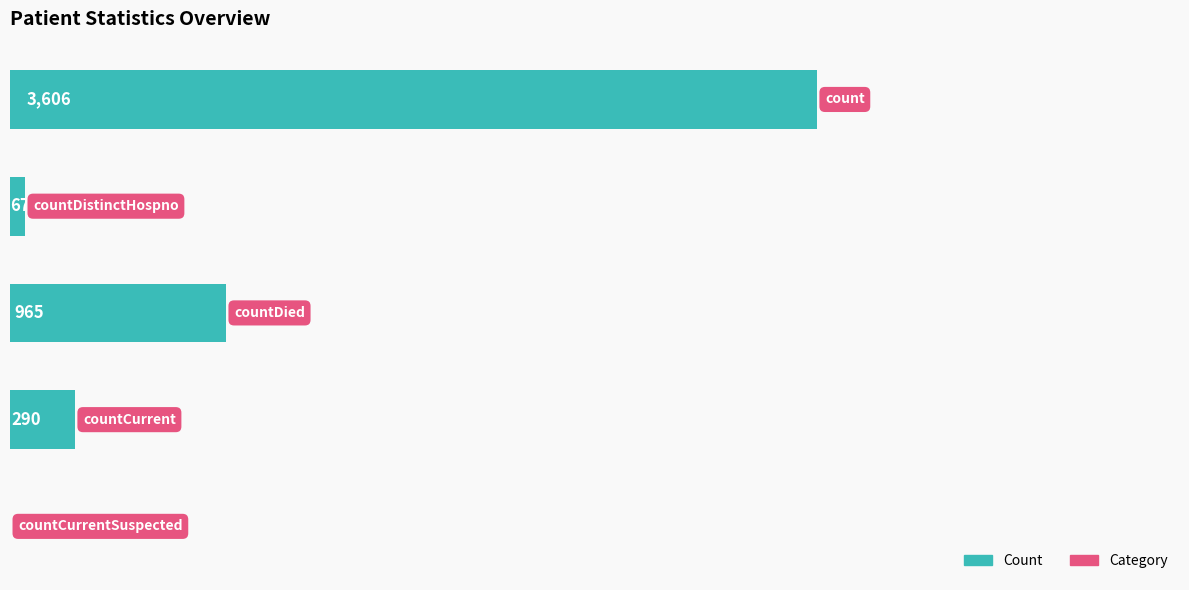

What is the maximum value shown in the chart?

3606